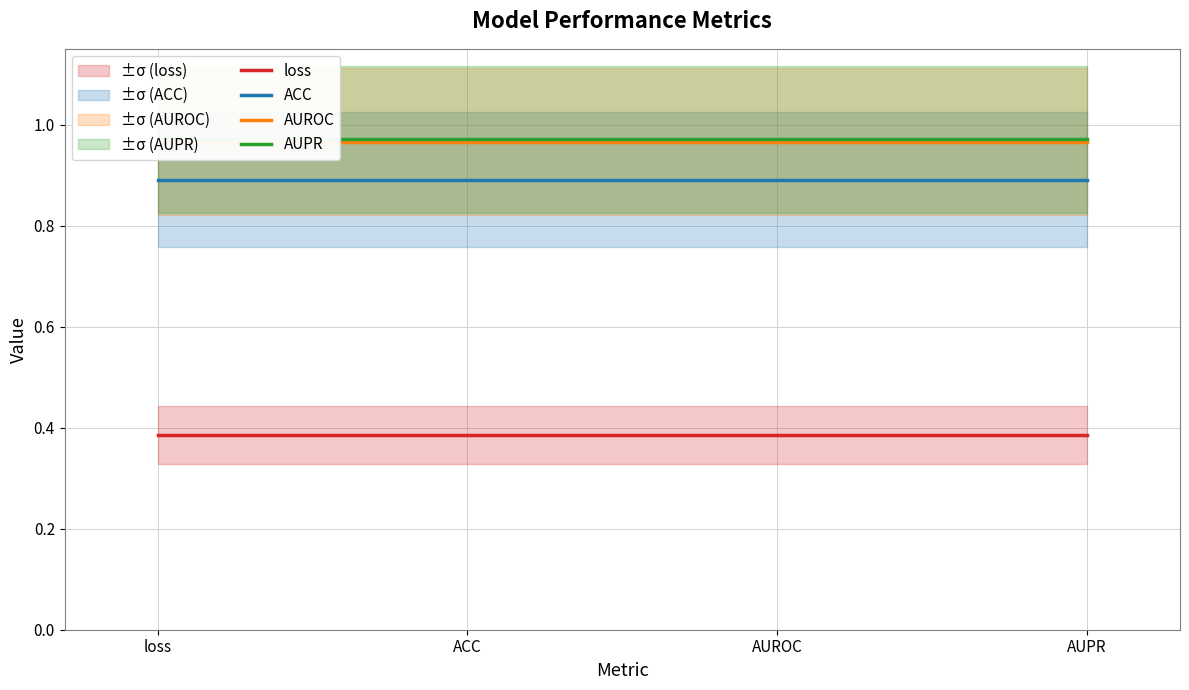

Is this an area chart (filled region under the line)?

No